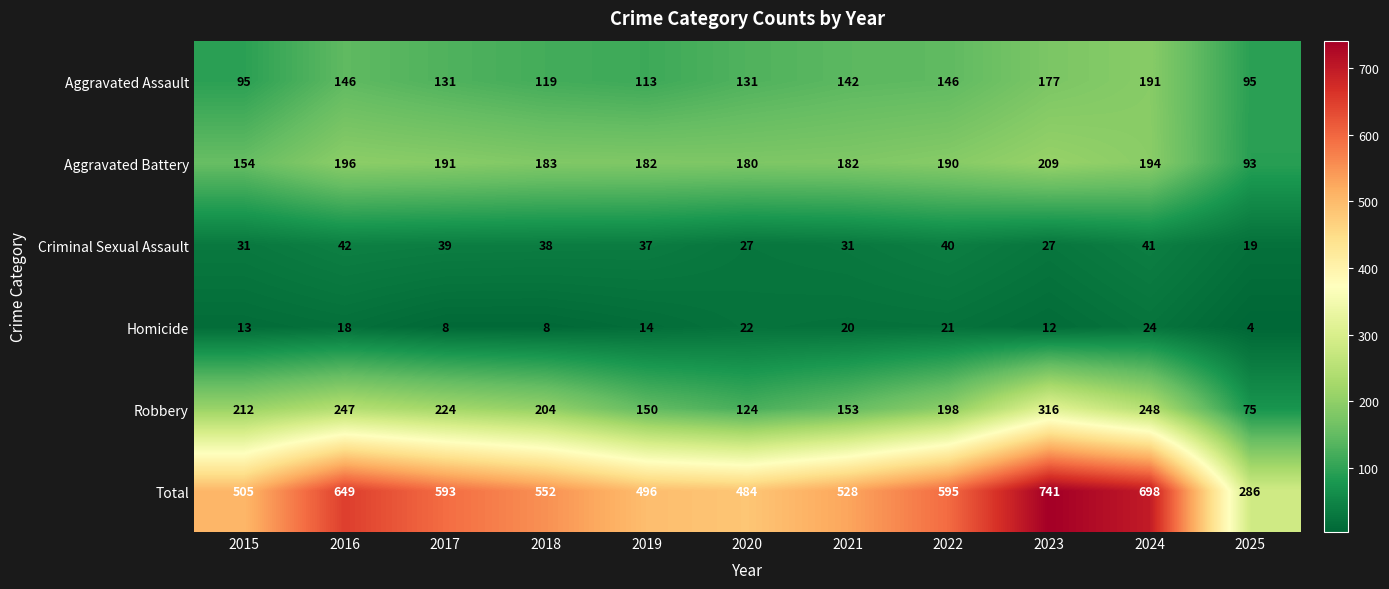

Is it true that Aggravated Assault equals 113 at 2019?

True